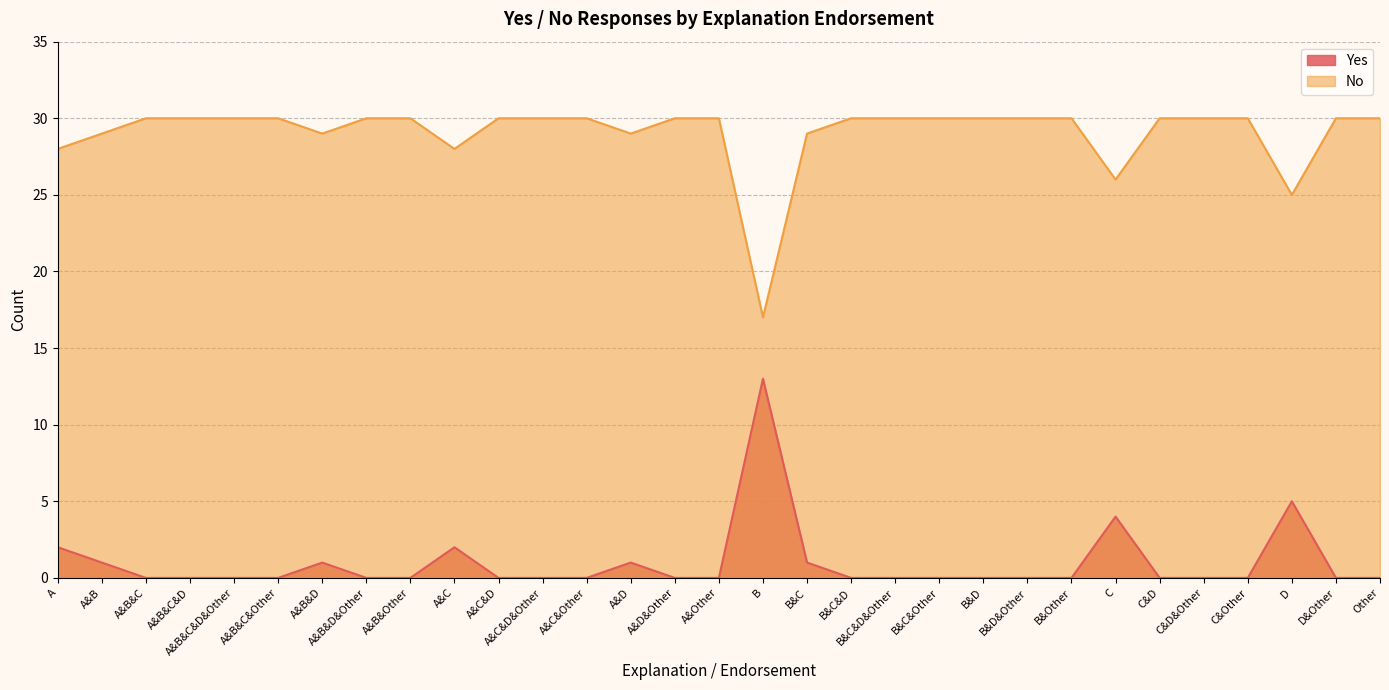

At how many categories does at least one series exceed 20?

30